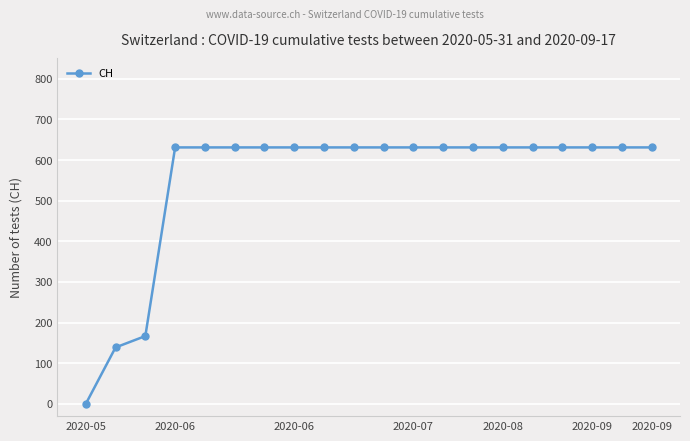

How many positive values are there?

19